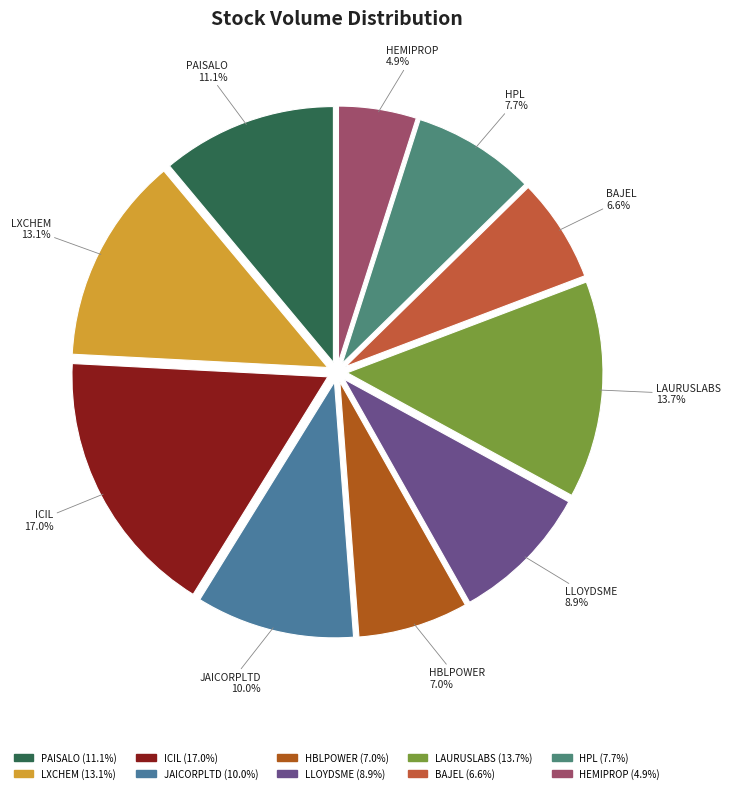

How many segments does this pie chart have?

10